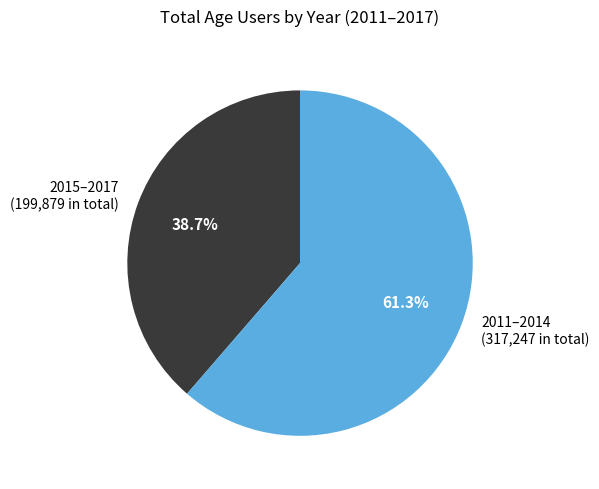

Is the sum of 2015–2017 (199,879 in total) and 2011–2014 (317,247 in total) greater than half?

Yes